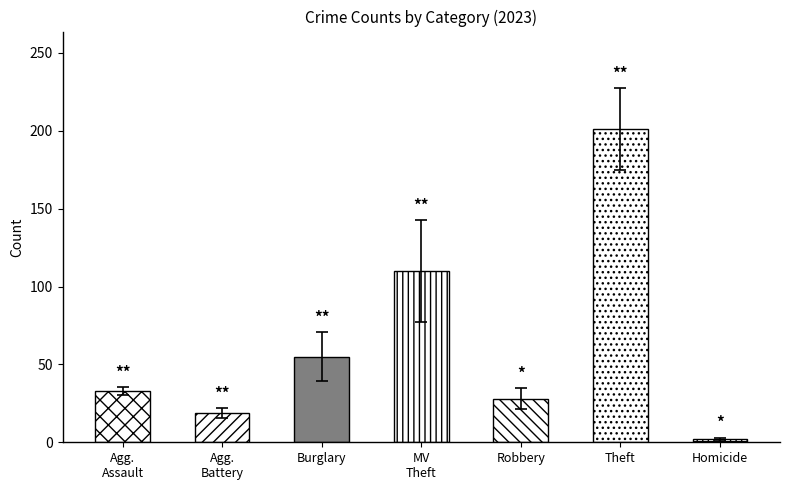

Does the chart contain any negative values?

No